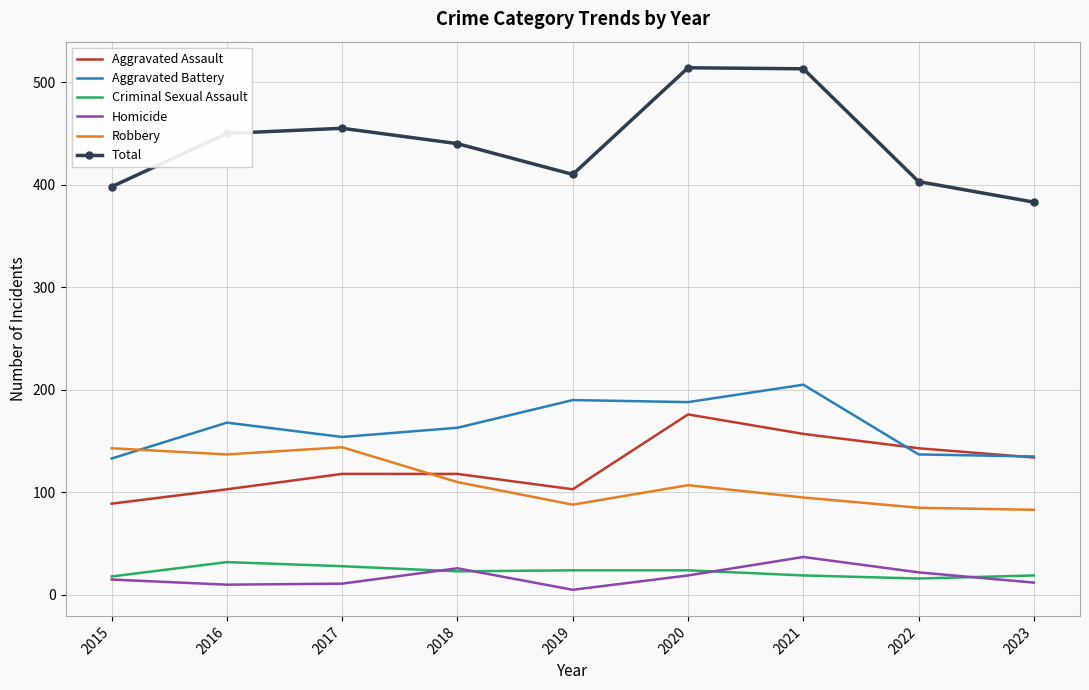

What is the spread (max minus min) of values at 2022?

387